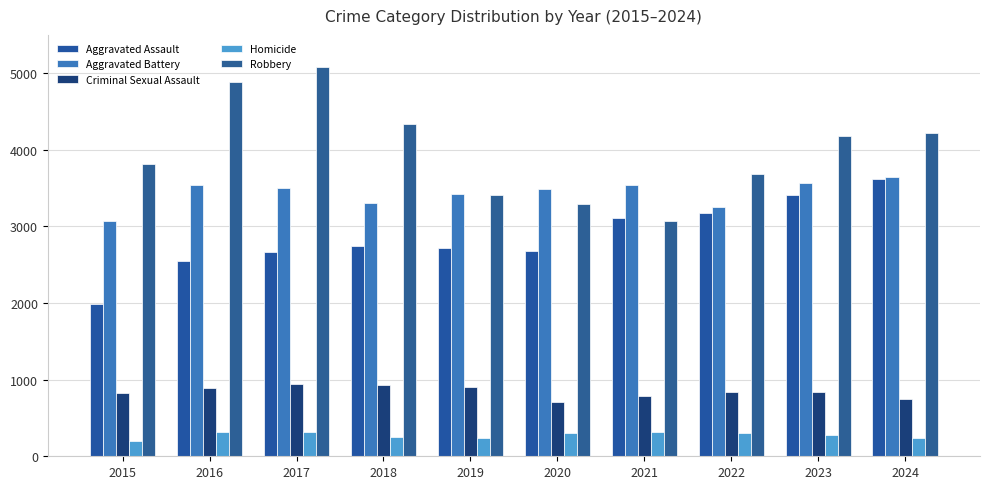

What value does the Robbery series have at 2019?

3406